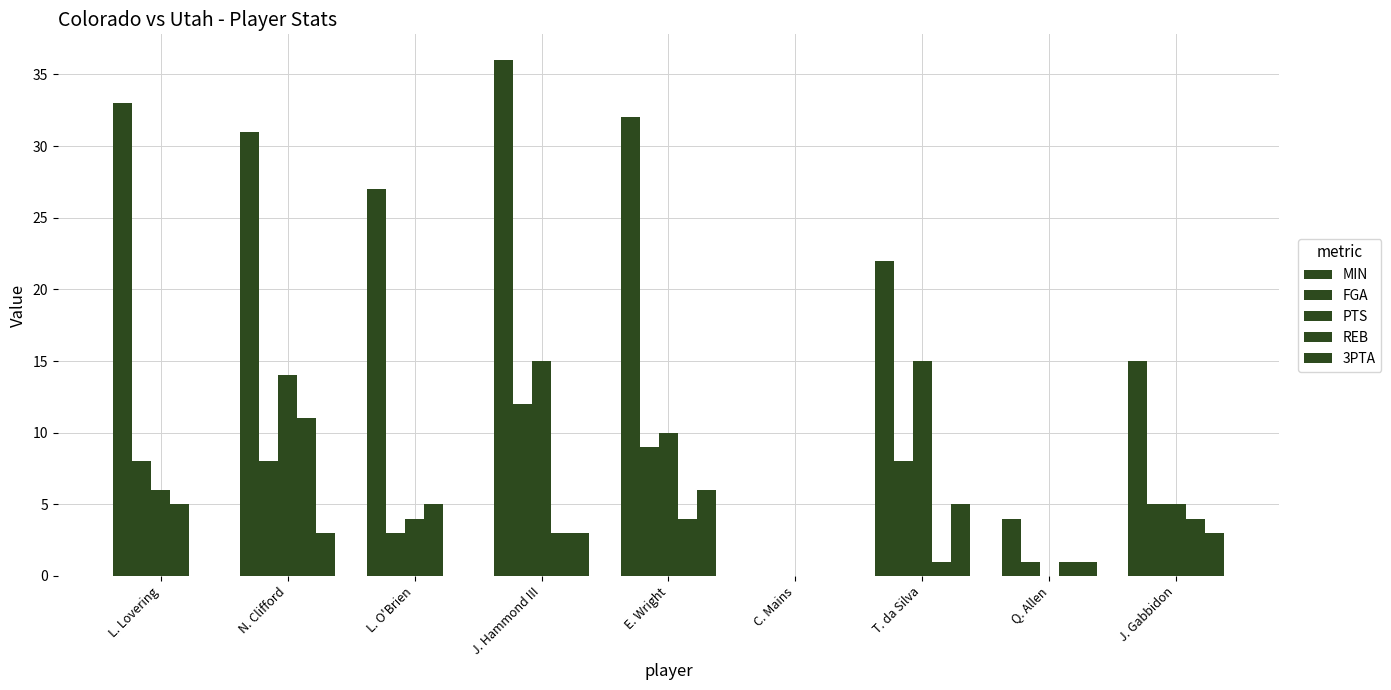

List the series in order of their peak value, highest first.

MIN, PTS, FGA, REB, 3PTA